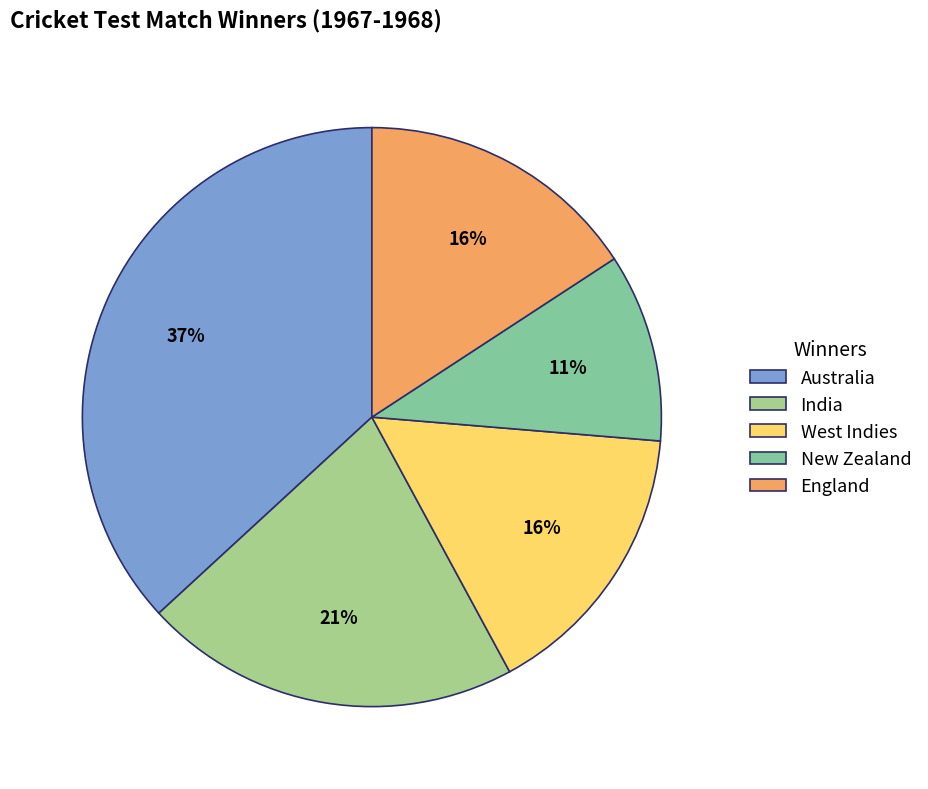

Is the sum of New Zealand and West Indies greater than half?

No